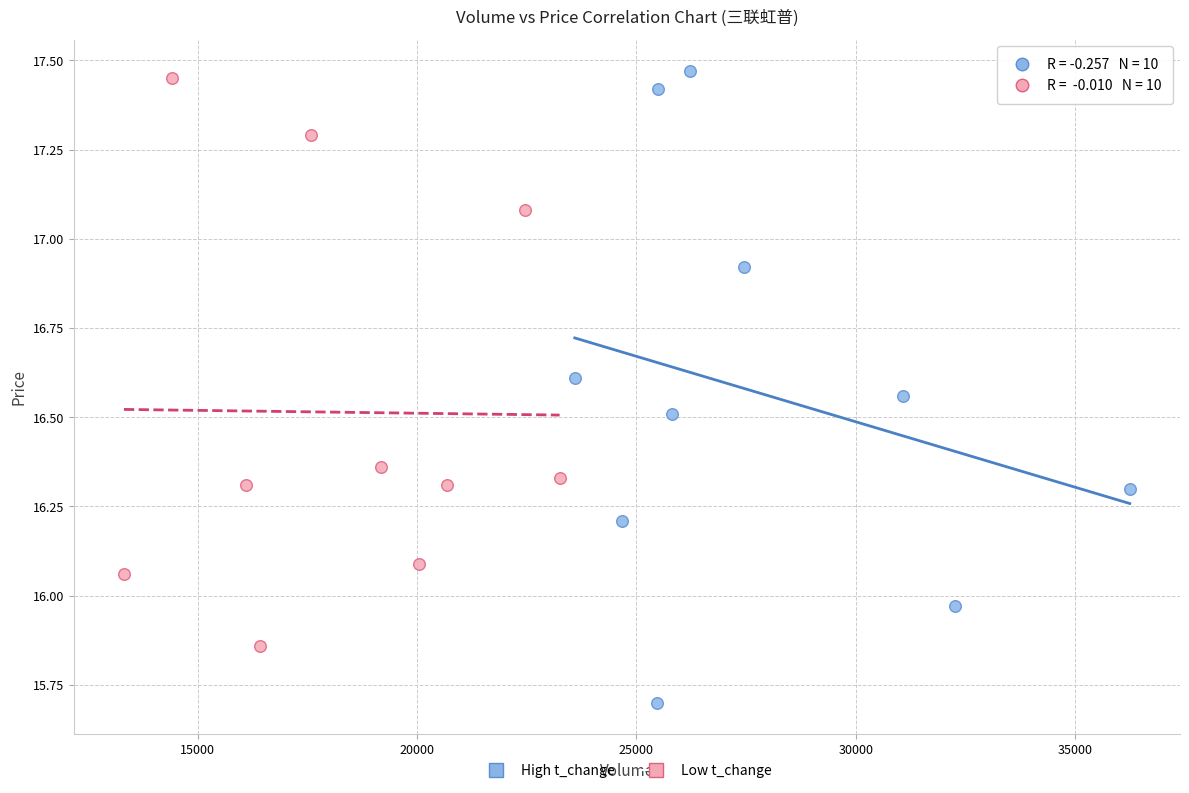

Which series has the largest Y range (max minus min)?

High t_change